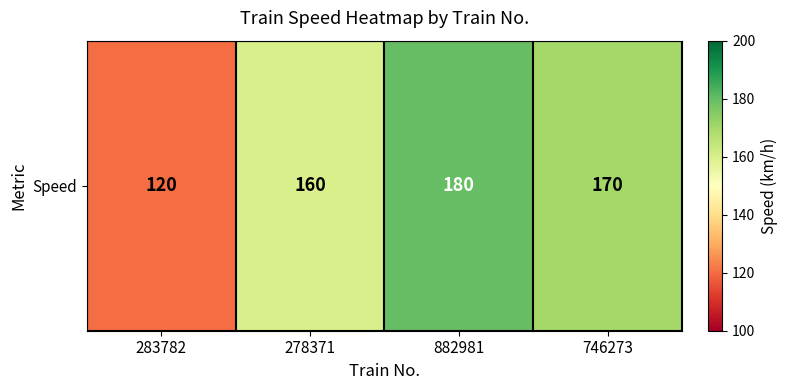

At which category does the chart reach its peak across all series?

882981